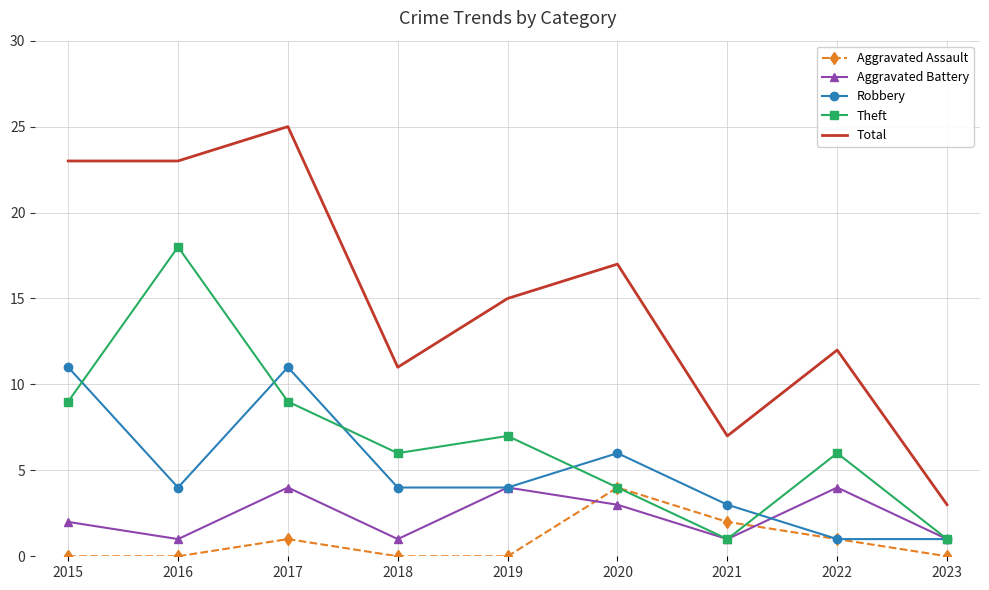

Count the number of categories in the chart.

9